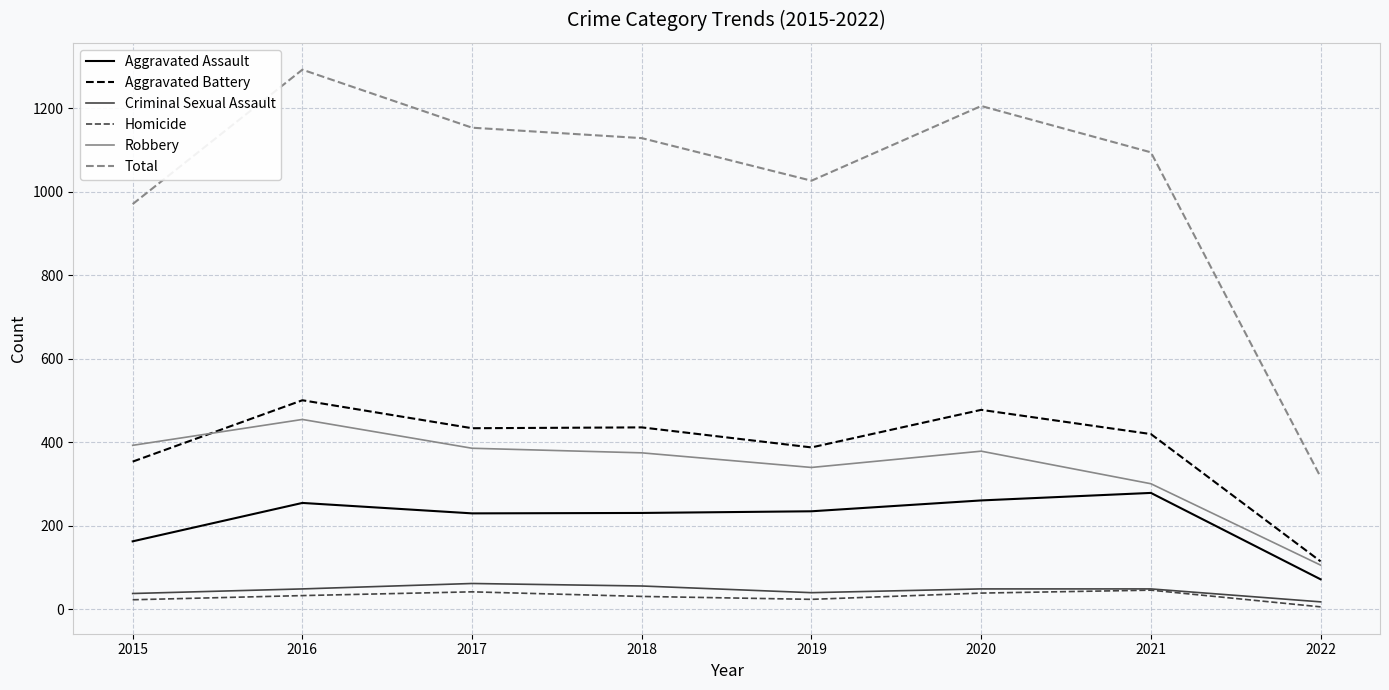

What is the total value across all series at 2021?

2190